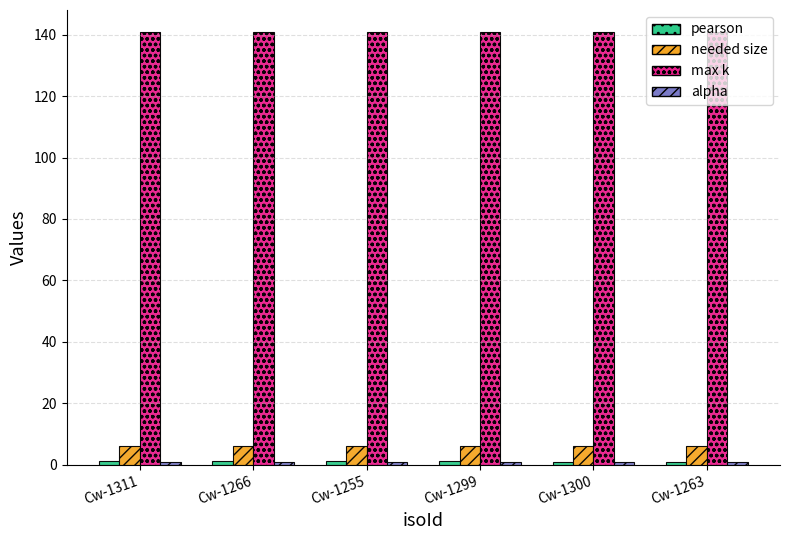

The value of needed size at Cw-1266 is 6.0. True or false?

True